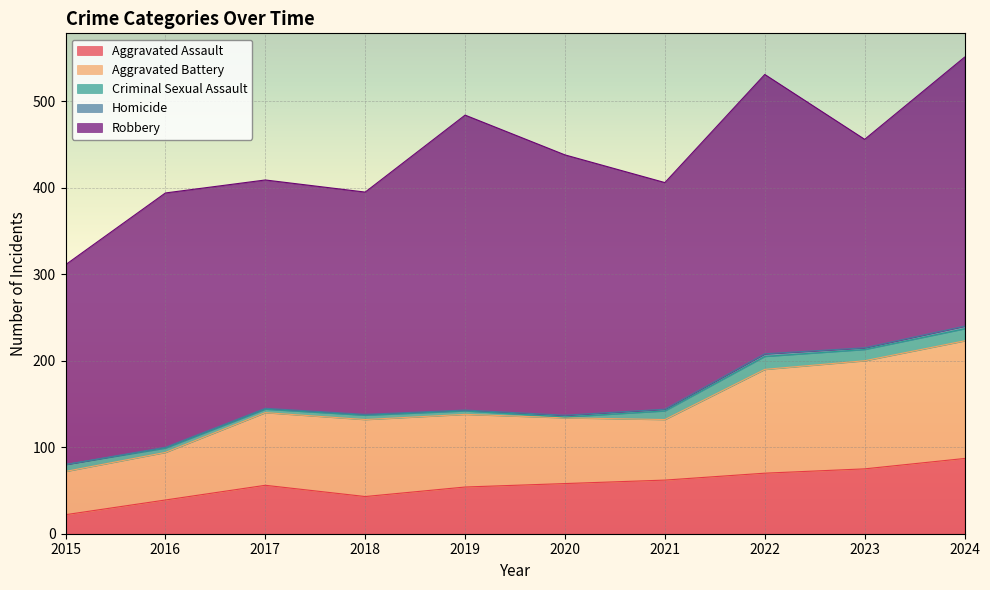

Rank the categories by Criminal Sexual Assault value from lowest to highest.

2020, 2017, 2019, 2016, 2018, 2015, 2021, 2023, 2024, 2022